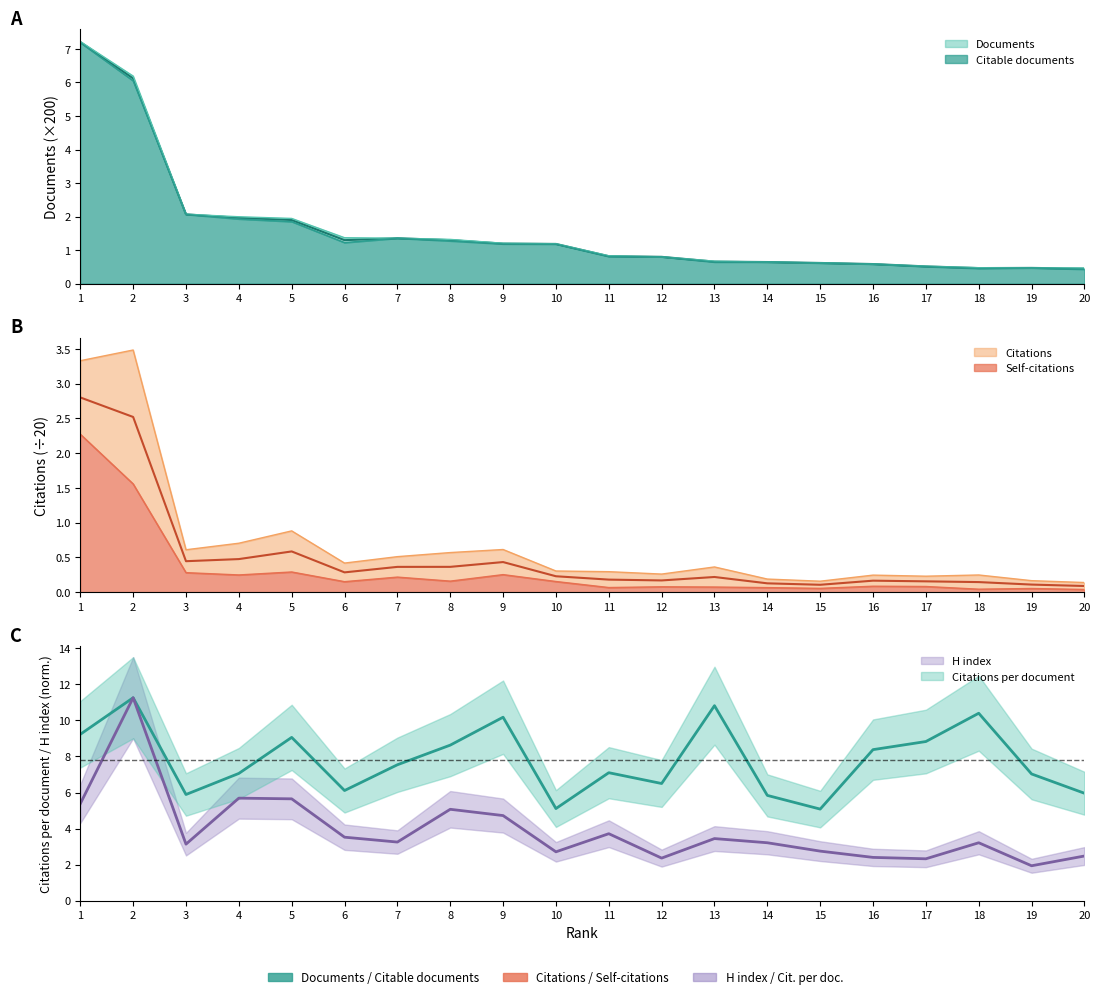

What is the maximum value shown in the chart?

11.3